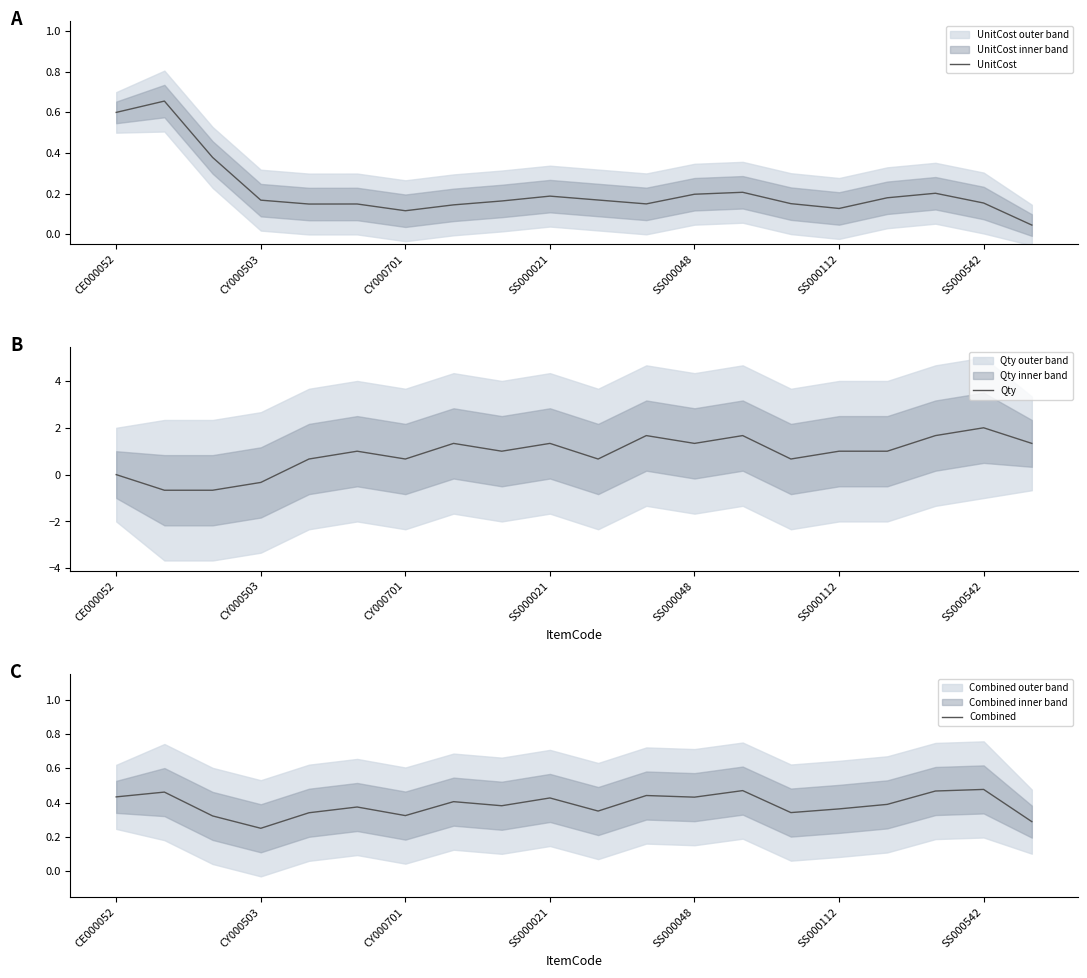

Where is Combined nearest to the value 0?

CY000503